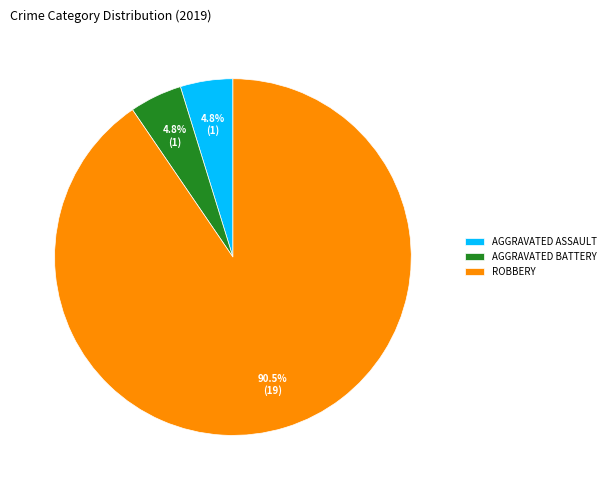

Is the sum of AGGRAVATED BATTERY and AGGRAVATED ASSAULT greater than half?

No